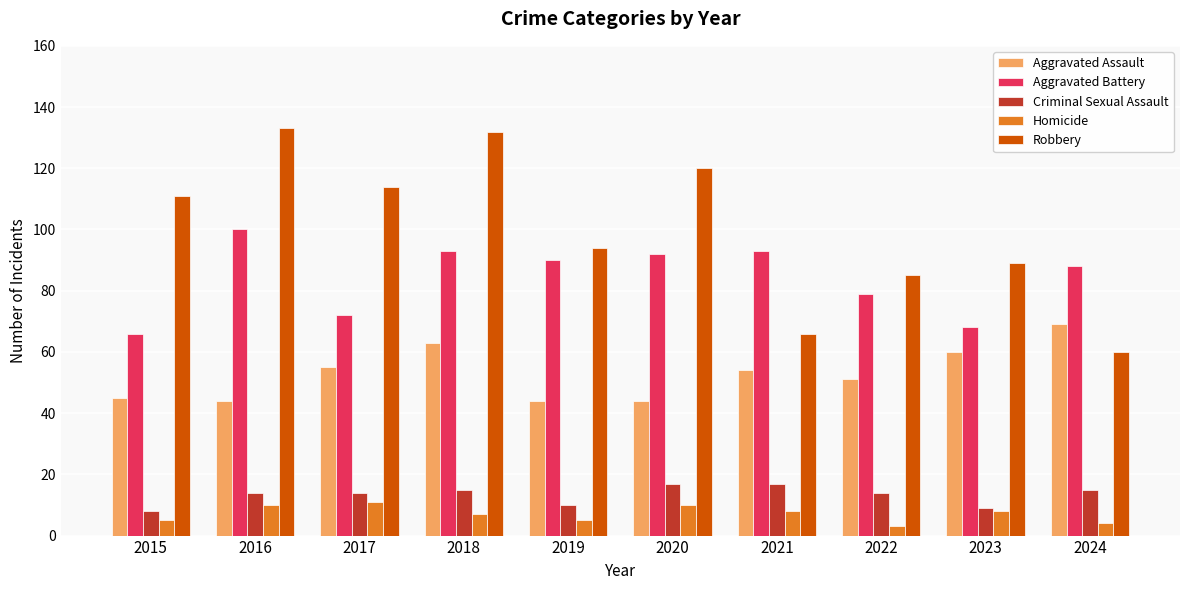

Is it true that Aggravated Battery equals 97 at 2023?

False